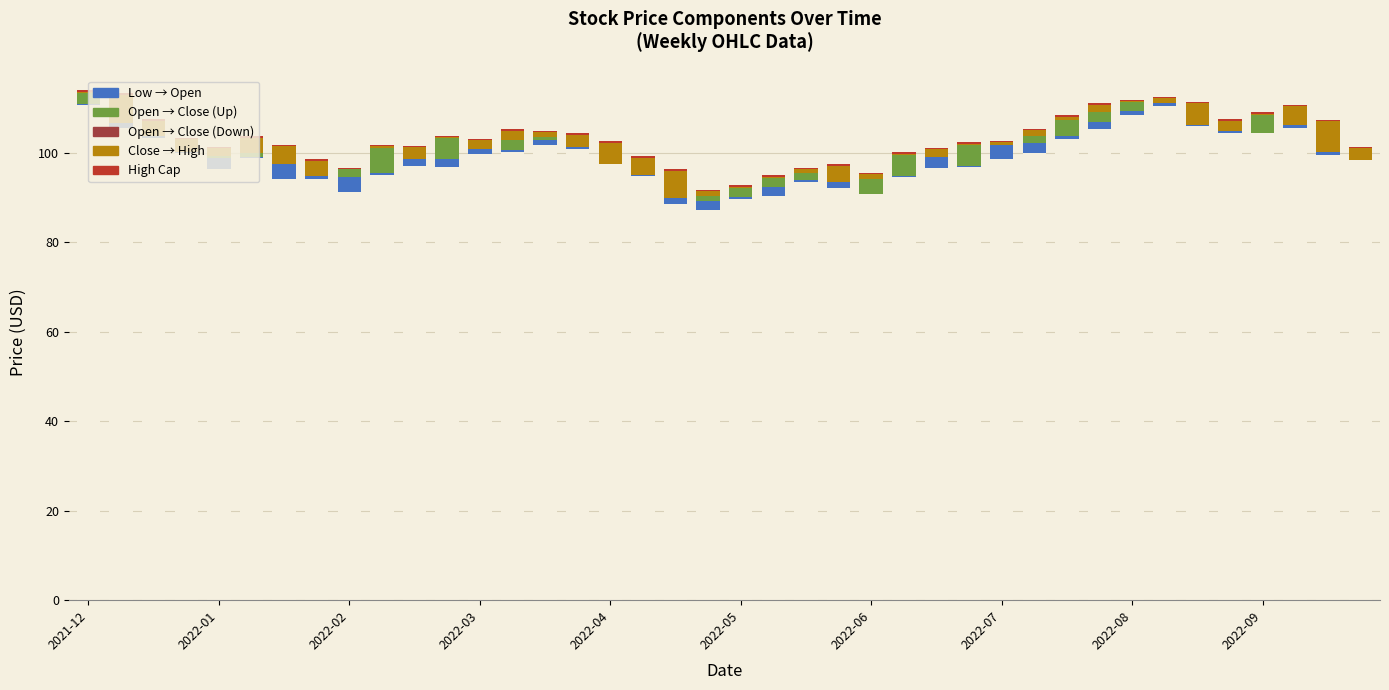

Is the value of Open → Close (Down) at 22 greater than the value of Low → Open at 34?

No